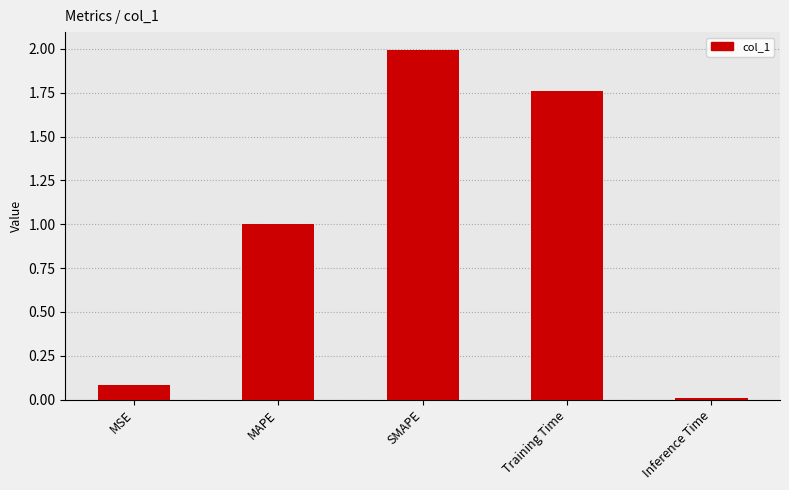

Approximately how many times larger is the value at Training Time compared to SMAPE?

0.9